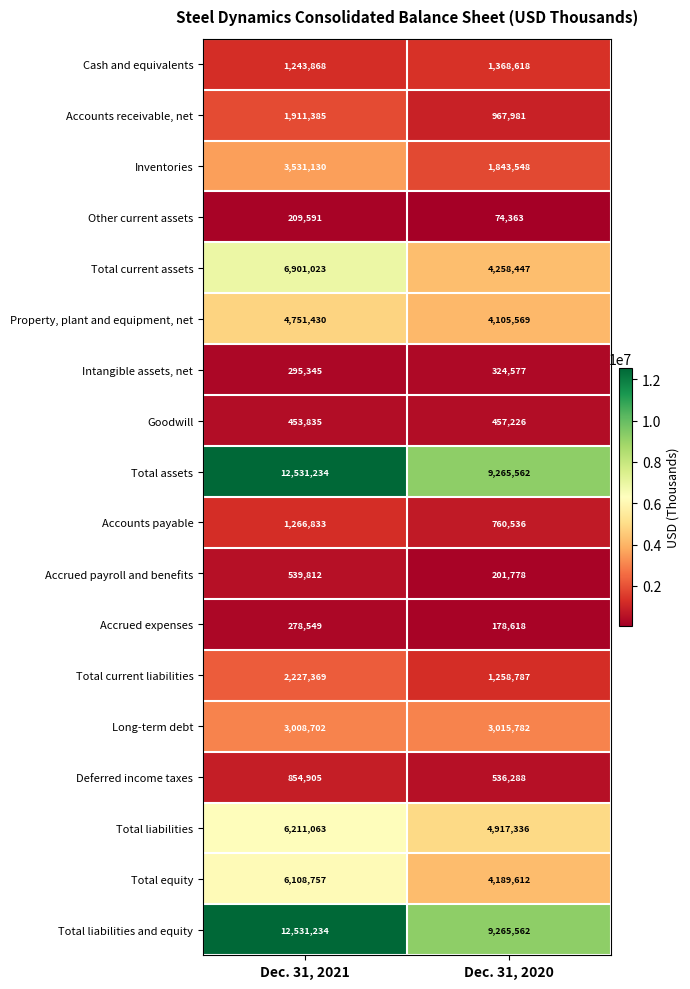

What is the sum of the Accrued payroll and benefits values at Dec. 31, 2021 and Dec. 31, 2020?

741590